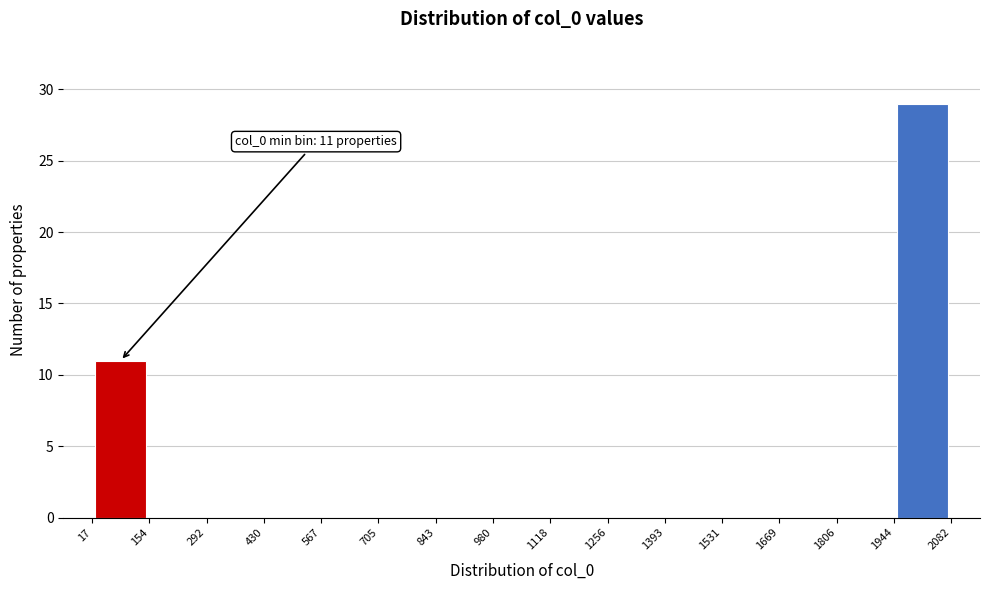

Over which range of the x-axis is the bar tallest?

1944 to 2082